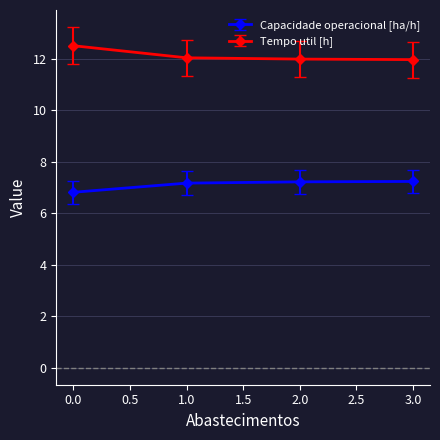

List the series in order of their overall mean, lowest first.

Capacidade operacional [ha/h], Tempo util [h]